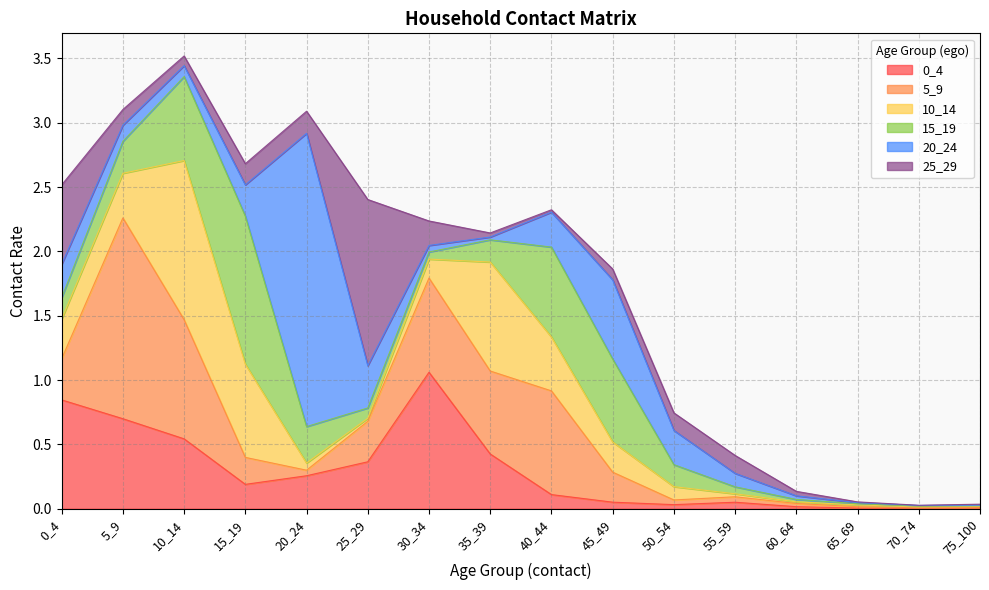

At which category does the chart reach its minimum across all series?

70_74